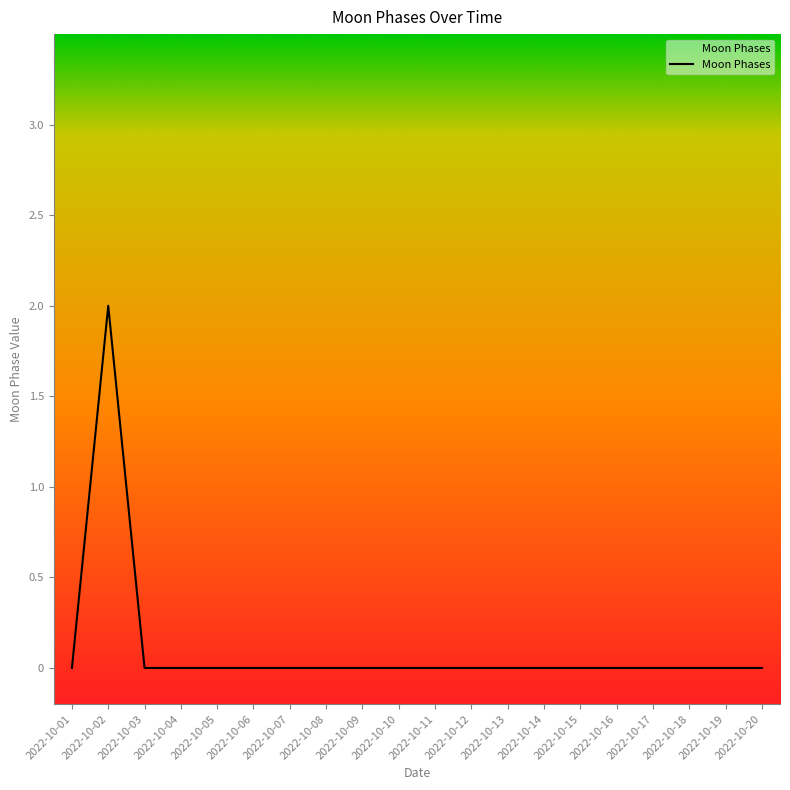

Count the values in the range 0 to 1.

19